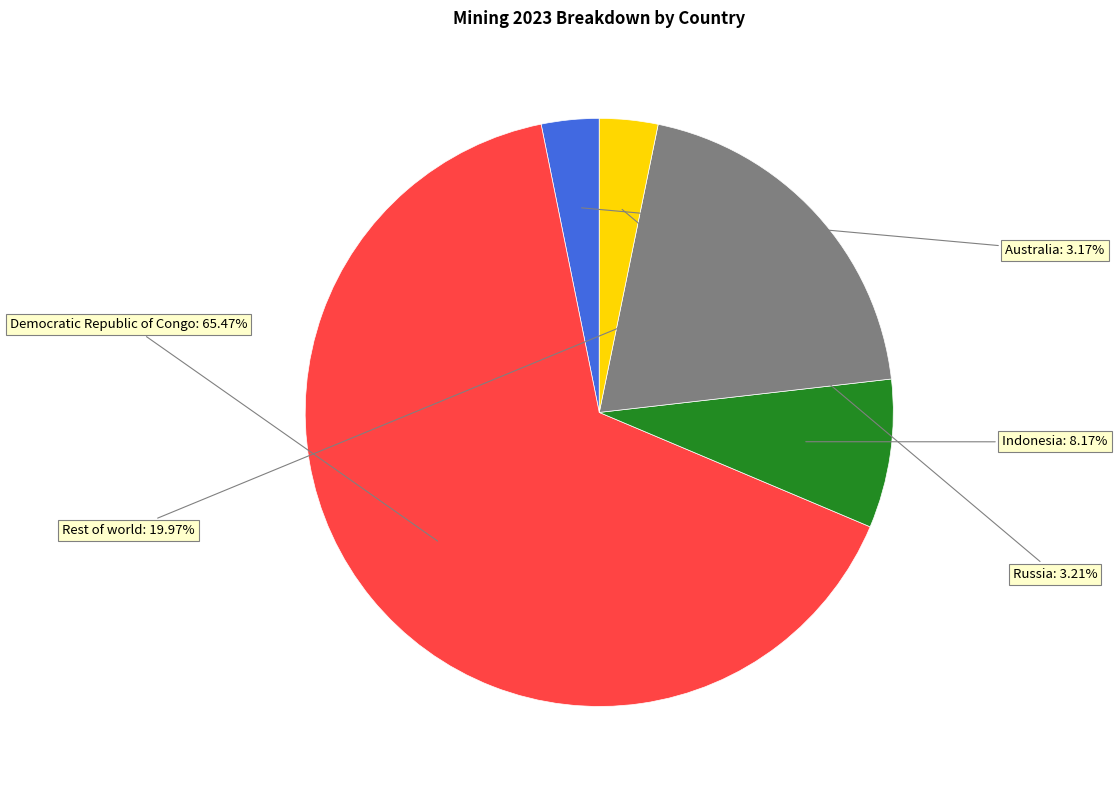

Is there any slice that represents more than half of the pie?

Yes